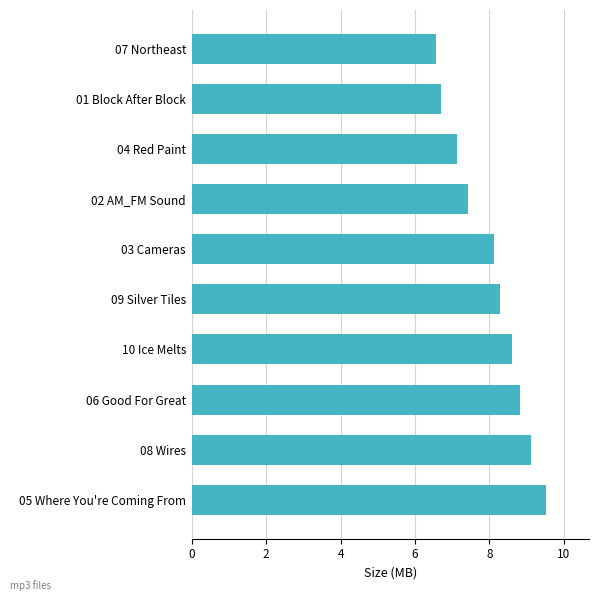

How many data points are less than 8?

4